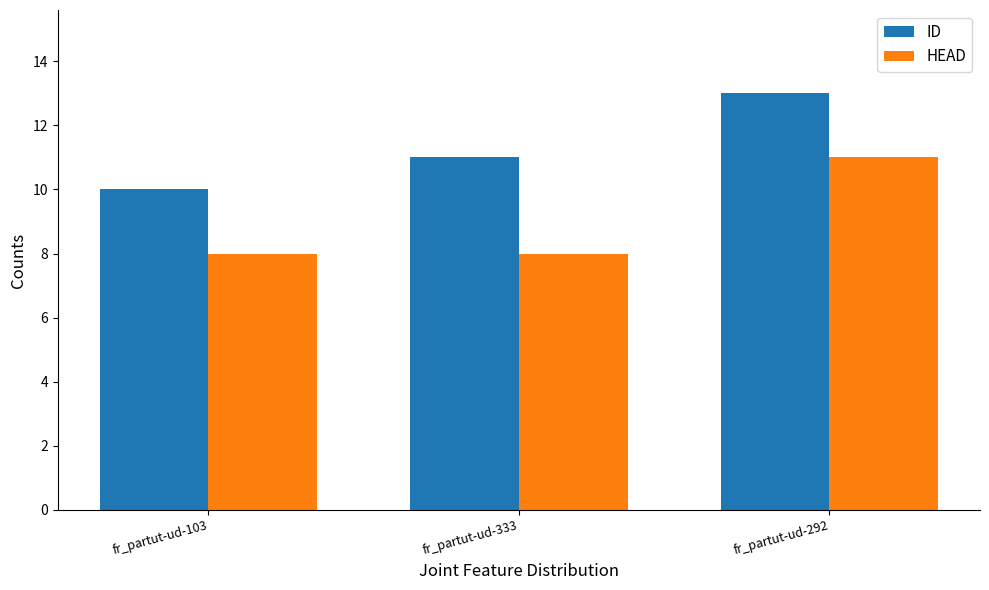

The value of HEAD at fr_partut-ud-333 is 8. True or false?

True